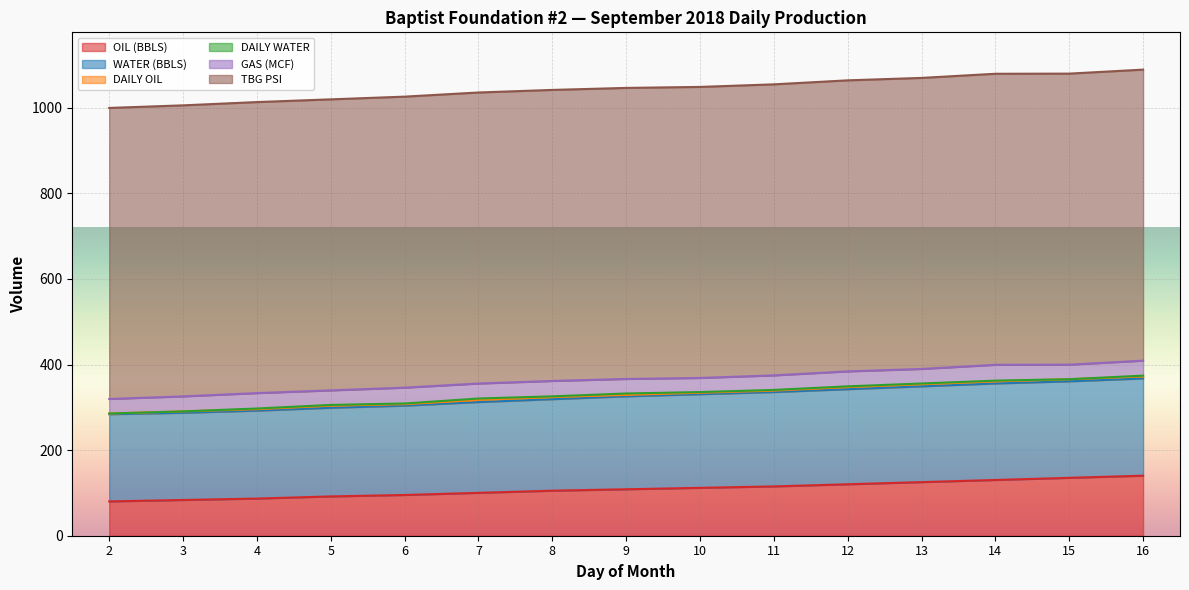

Between 3 and 6, which is larger?

6